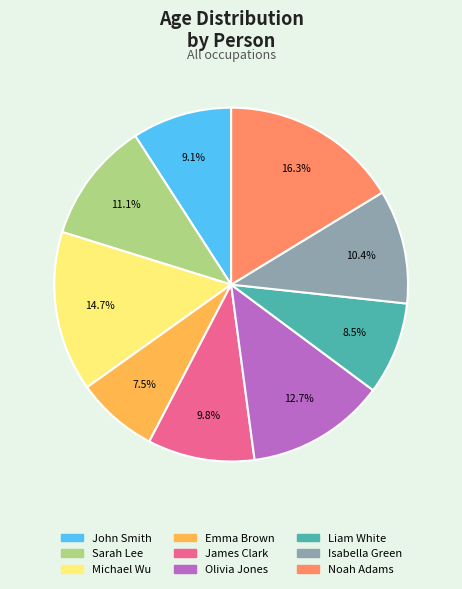

Which slice is the largest?

Noah Adams